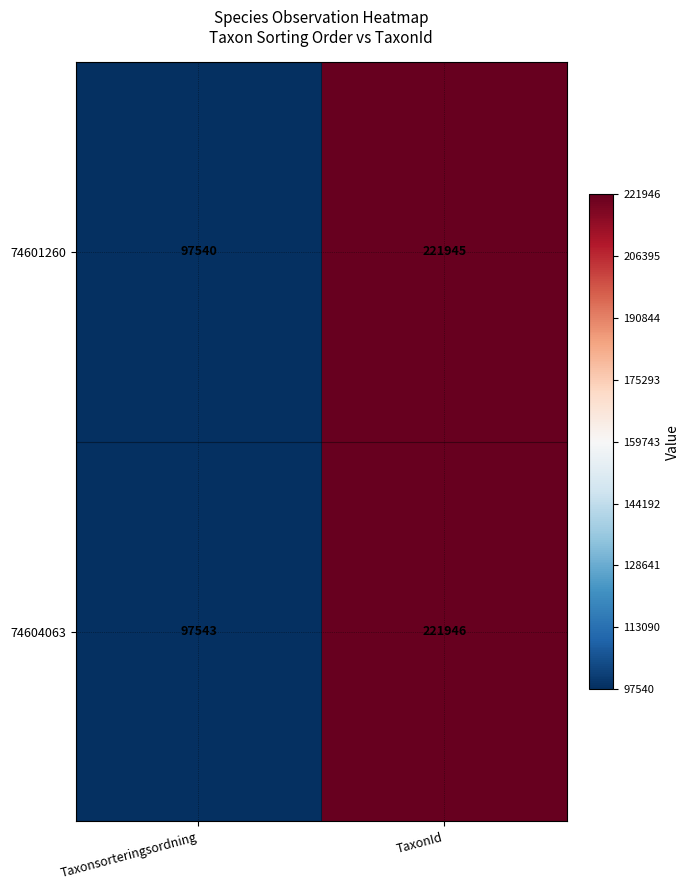

What is the sum of all 74604063 values?

319489